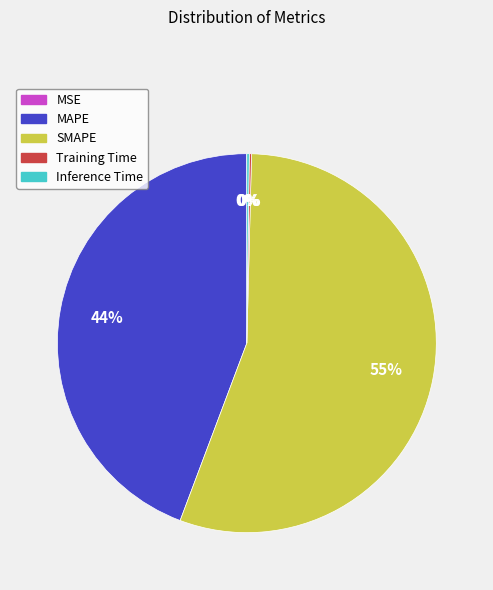

True or false: MAPE accounts for 37% of the total.

False